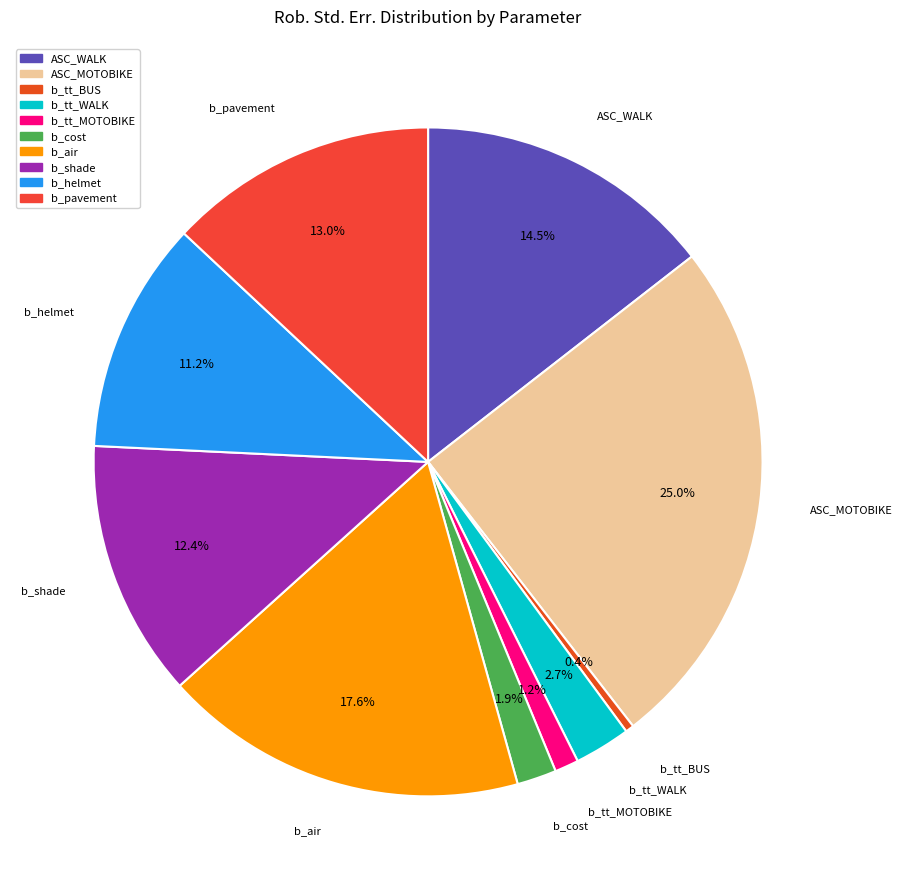

Which slice is the smallest?

b_tt_BUS